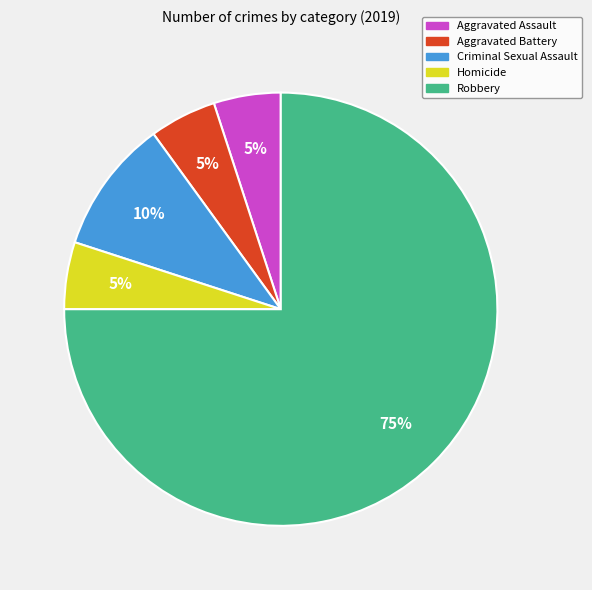

Which category has the biggest portion of the pie?

Robbery